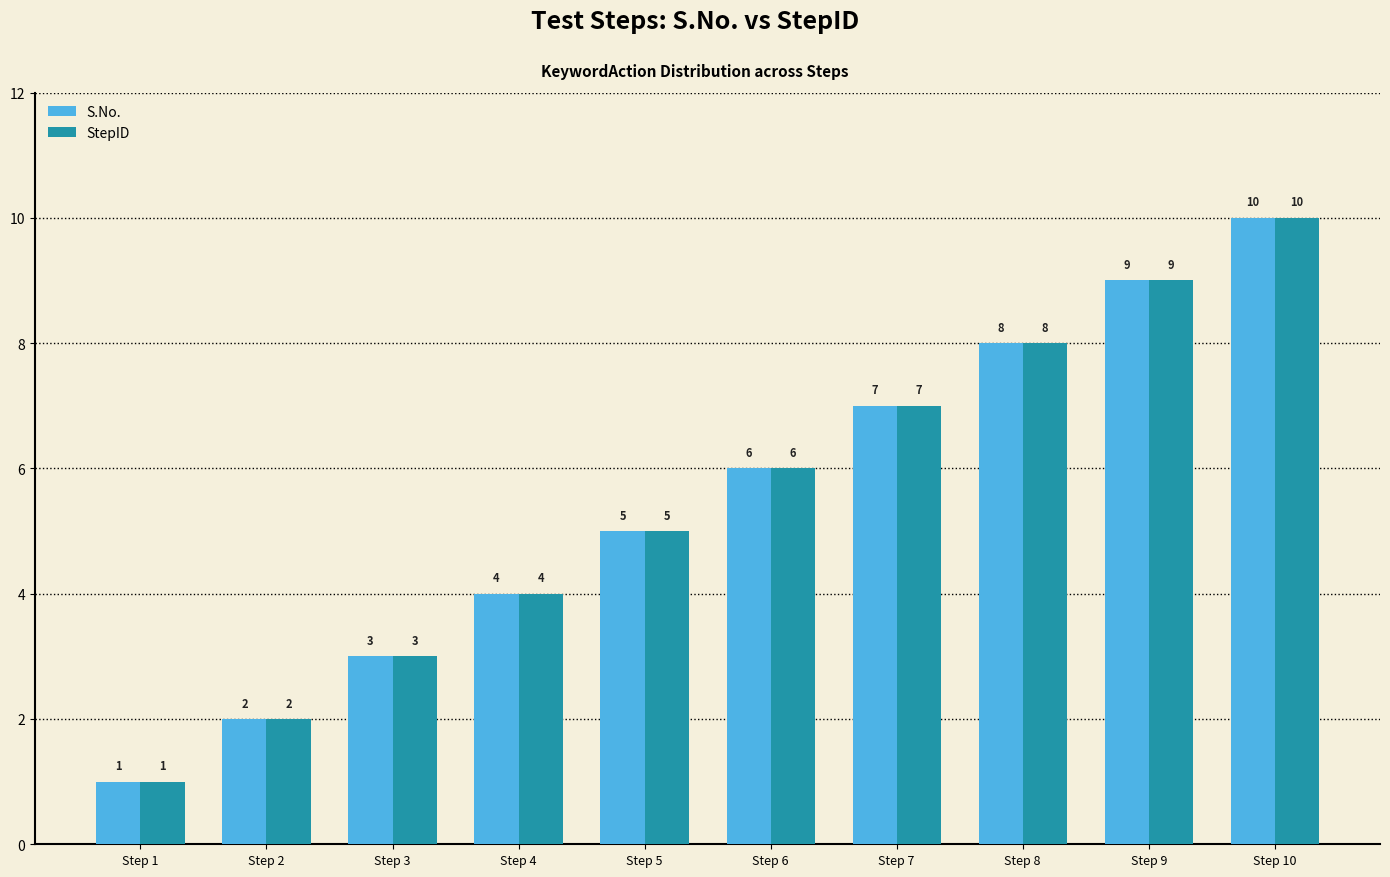

What is the difference between the maximum and minimum values in the S.No. series?

9